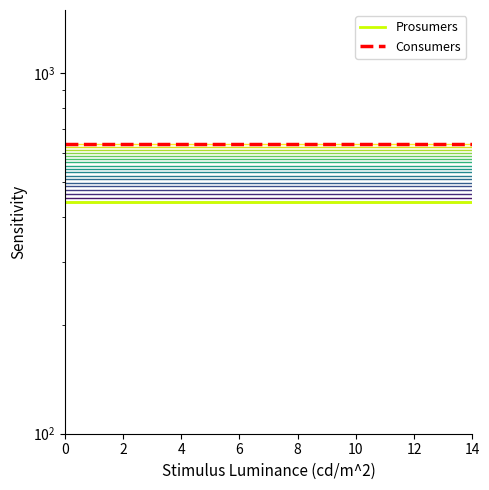

Rank the series at 14 from highest to lowest value.

Consumers, Prosumers